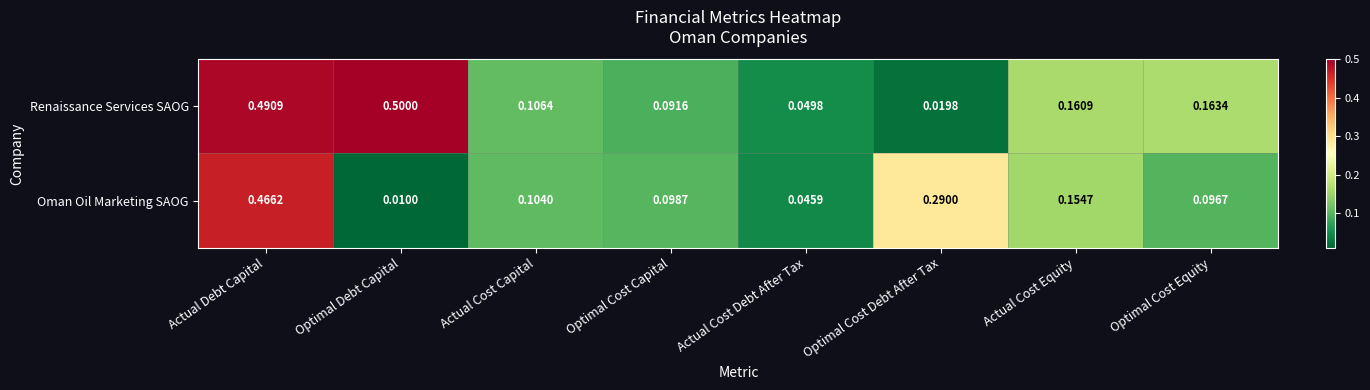

At Optimal Cost Debt After Tax, list the series in order from smallest to largest.

Renaissance Services SAOG, Oman Oil Marketing SAOG